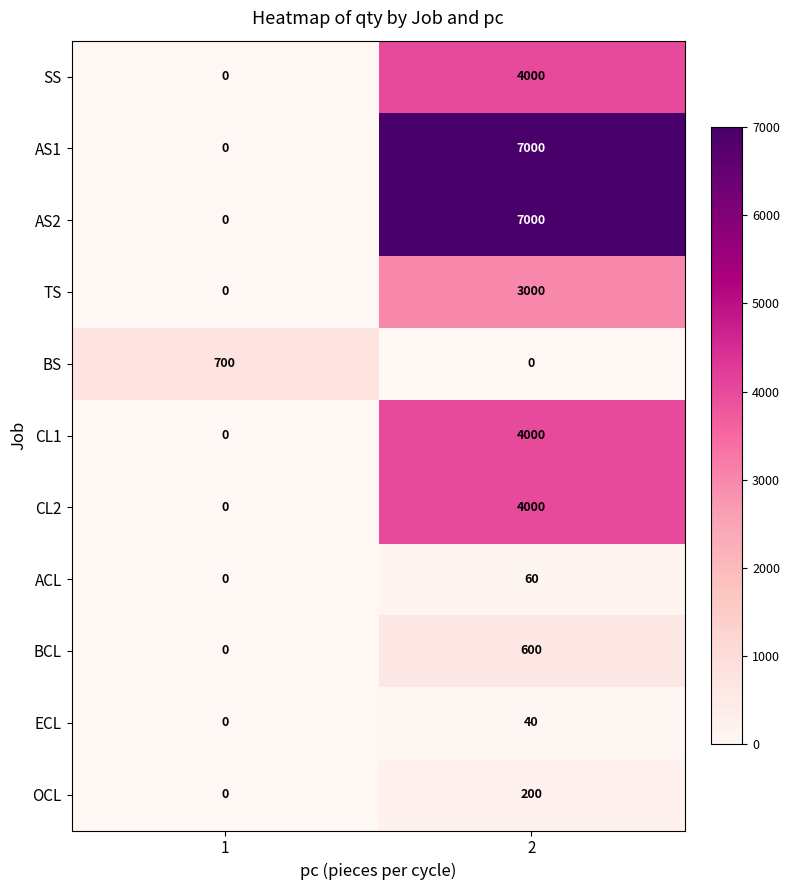

Count the number of data series in this chart.

11